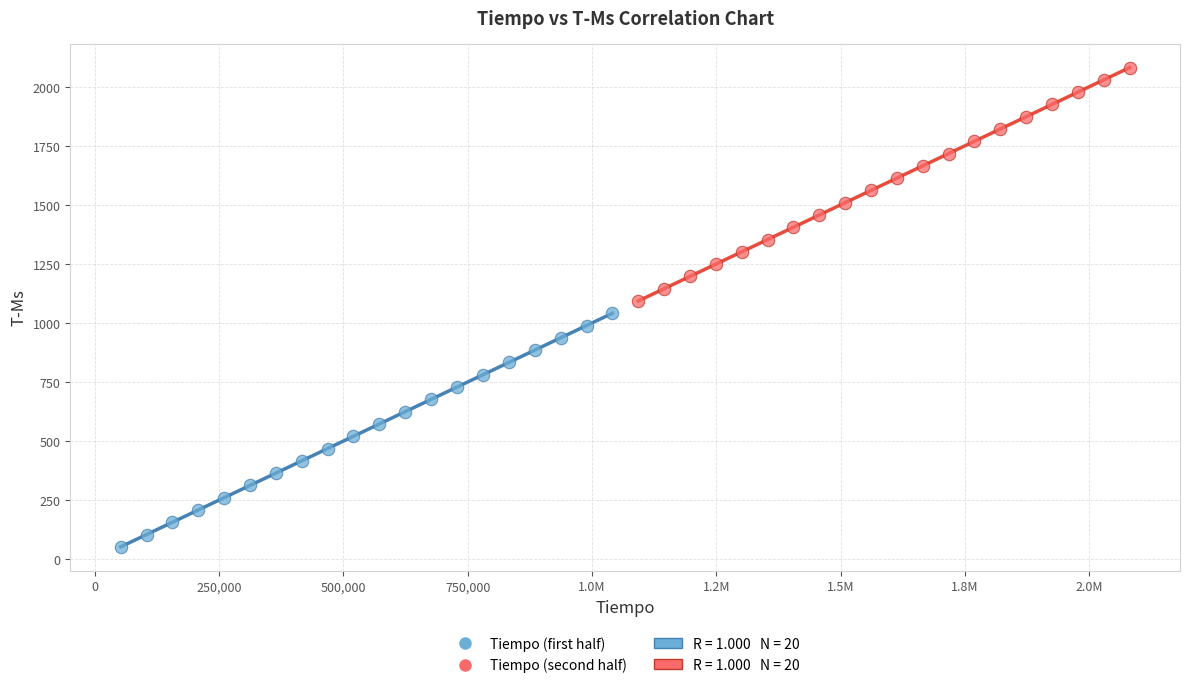

Which series has the widest spread of Y values?

Tiempo (first half)